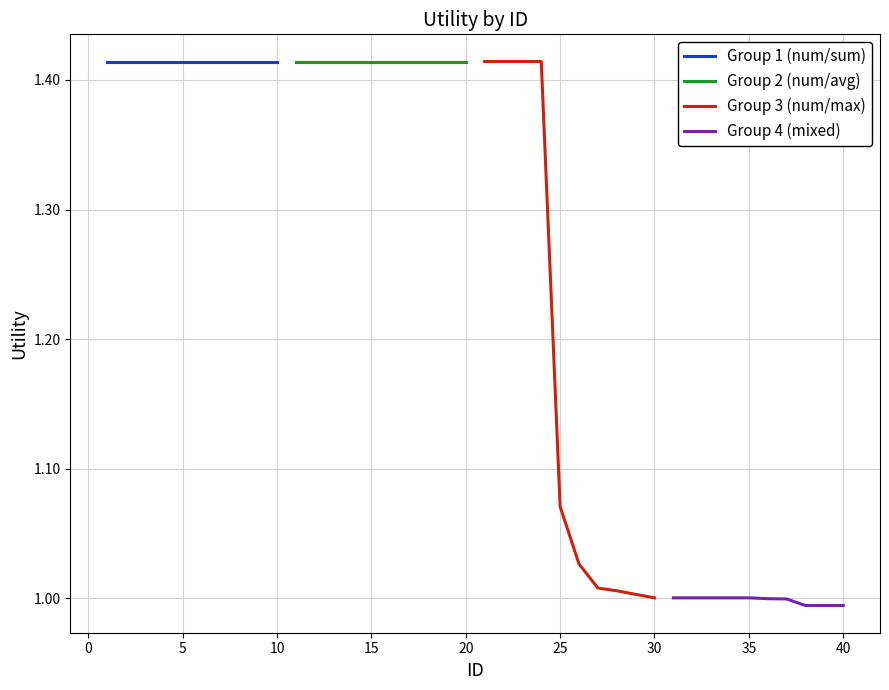

True or false: Group 3 (num/max) and Group 2 (num/avg) intersect in this chart.

False